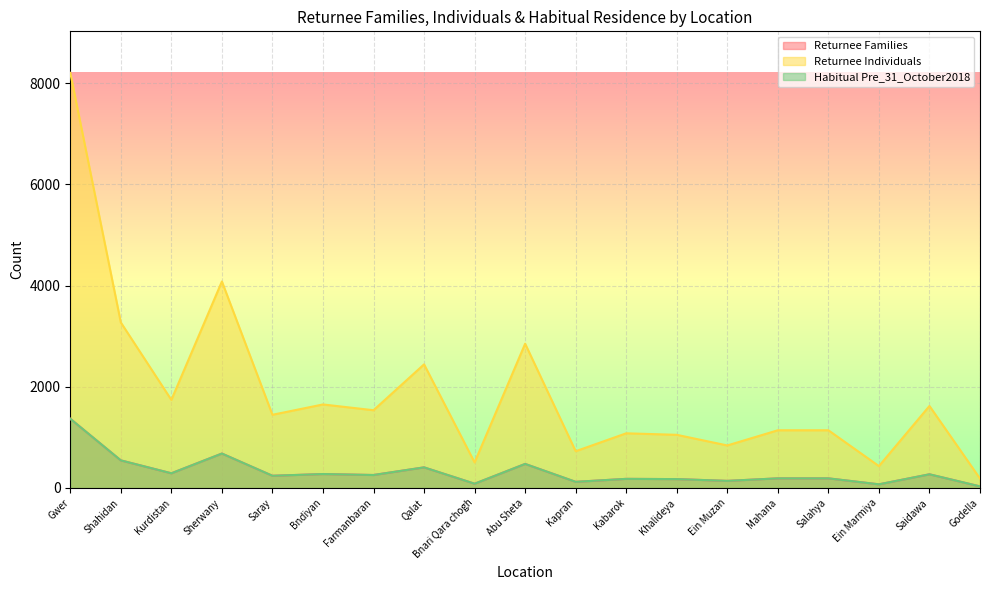

What is the lowest value of the Habitual Pre_31_October2018 series?

31